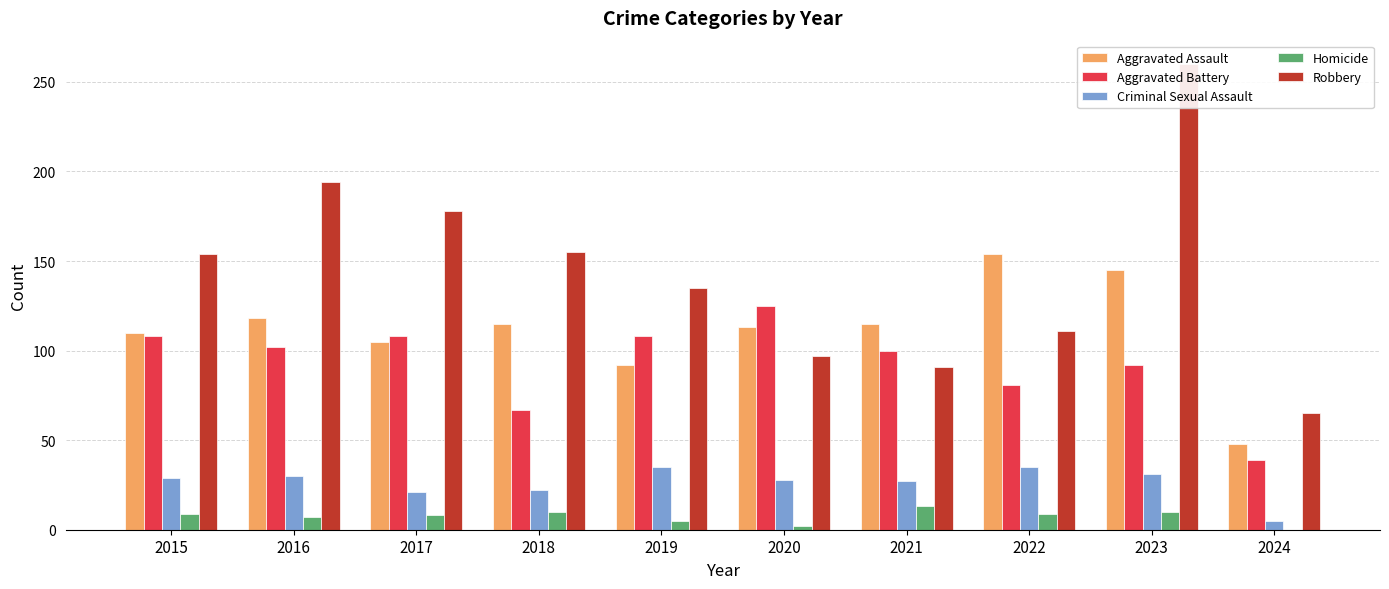

Which series has the widest spread of values?

Robbery